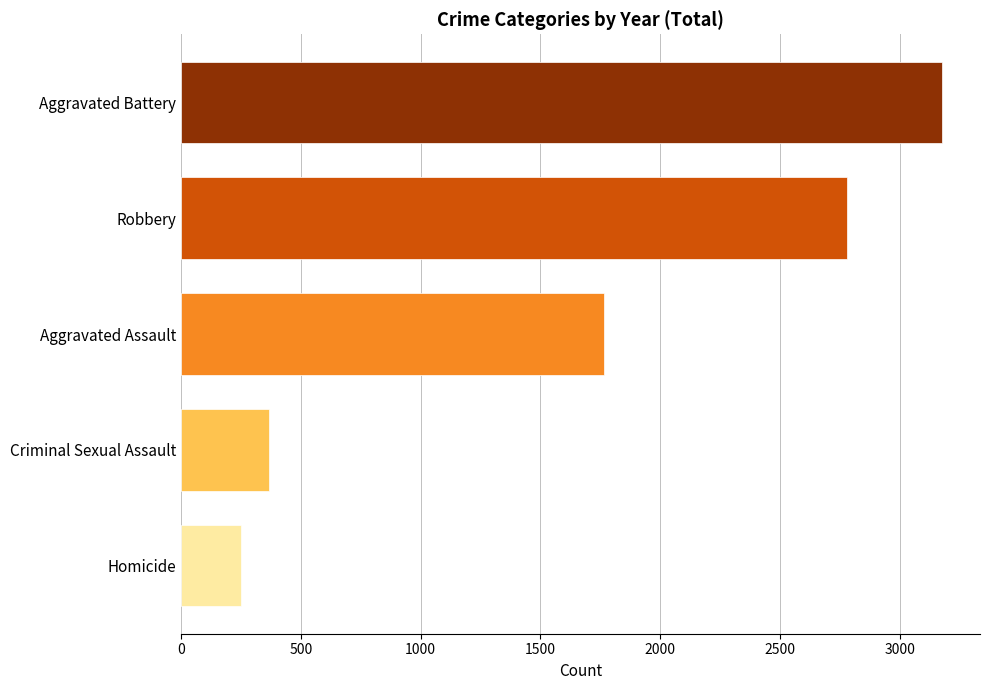

Which has a higher value, Aggravated Assault or Aggravated Battery?

Aggravated Battery